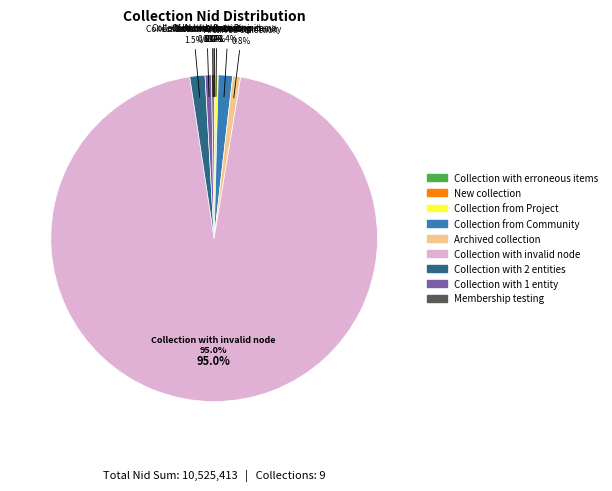

Is it true that Collection with 1 entity is 11% of the pie?

False